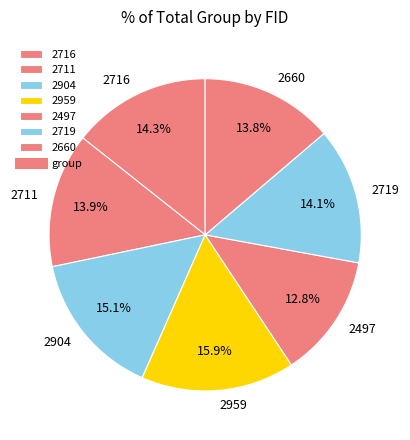

What is the ratio of the value at 2497 to the value at 2711?

0.9